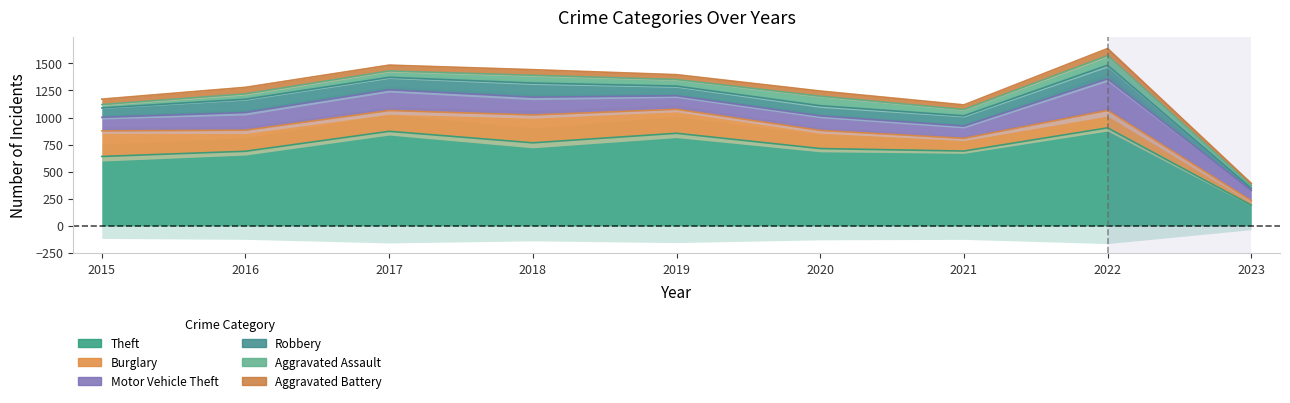

True or false: Aggravated Battery and Robbery cross at least once.

False